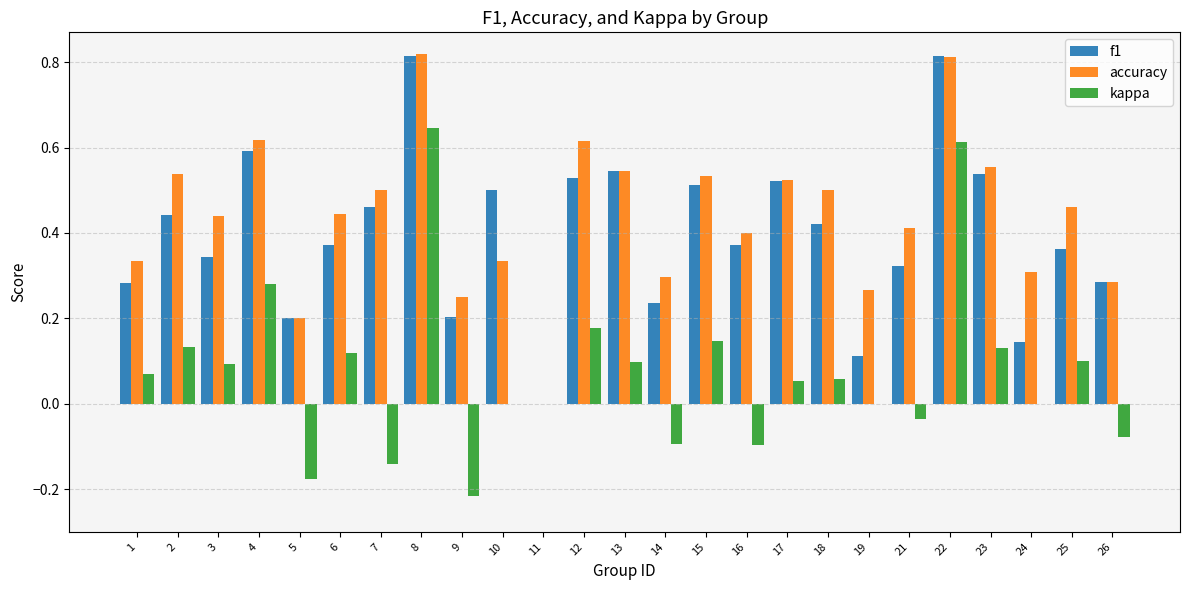

True or false: f1 has a value of 0.5 at 17.

True